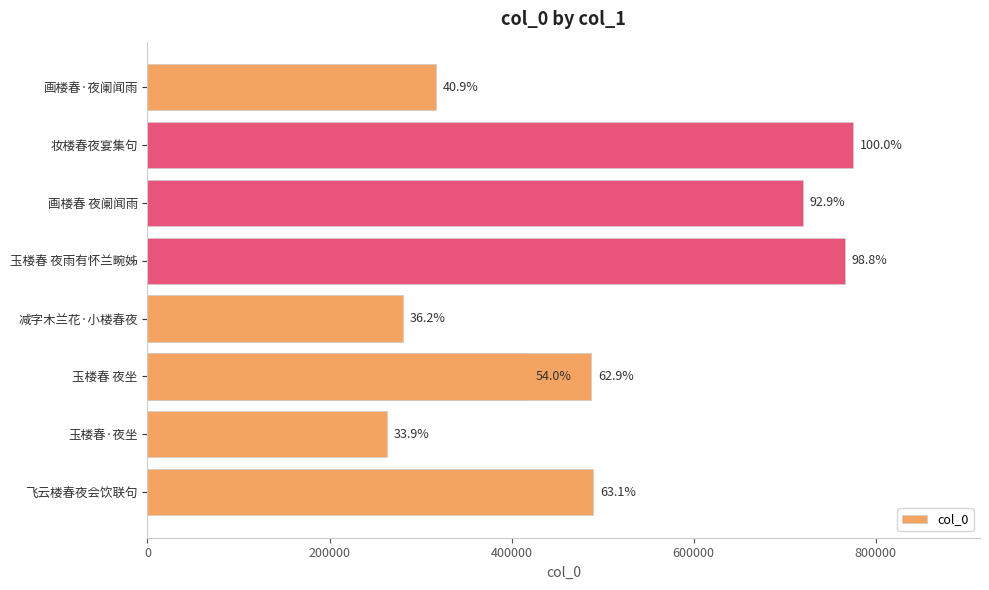

The value at 画楼春·夜阑闻雨 is 209700. True or false?

False